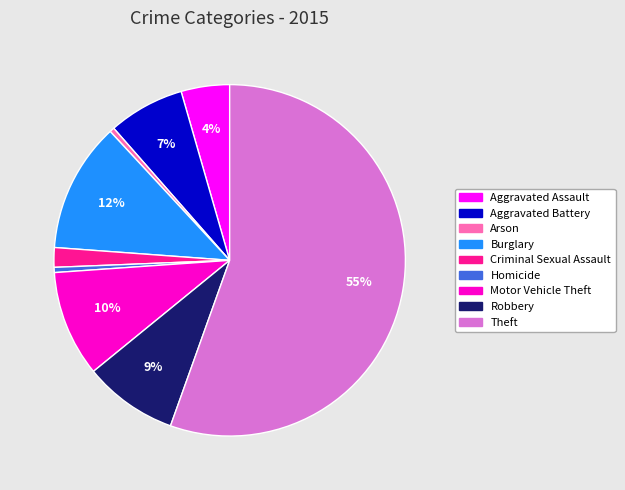

What is the largest slice in the pie chart?

Theft